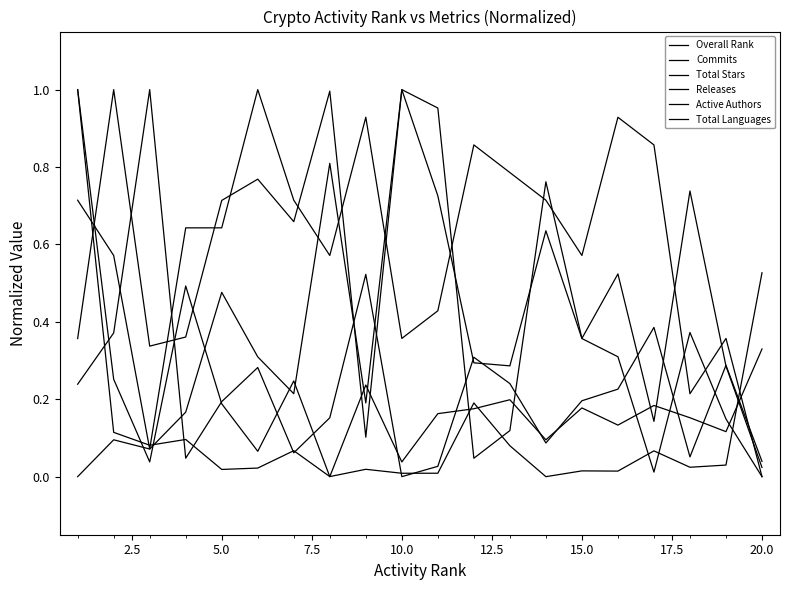

How many times do Commits and Releases cross each other?

9